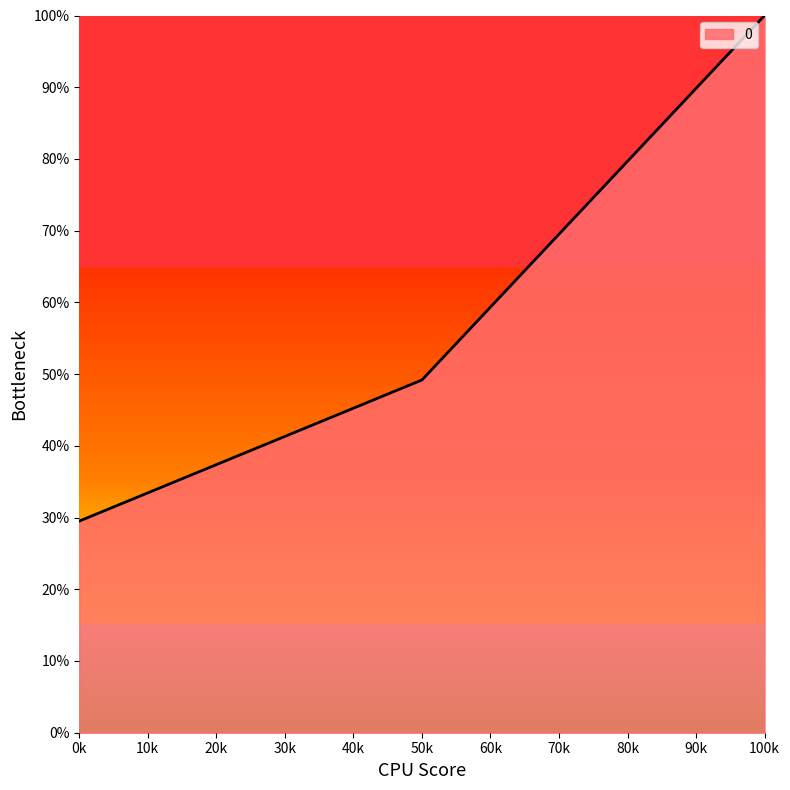

At which label is the value closest to 64?

50k